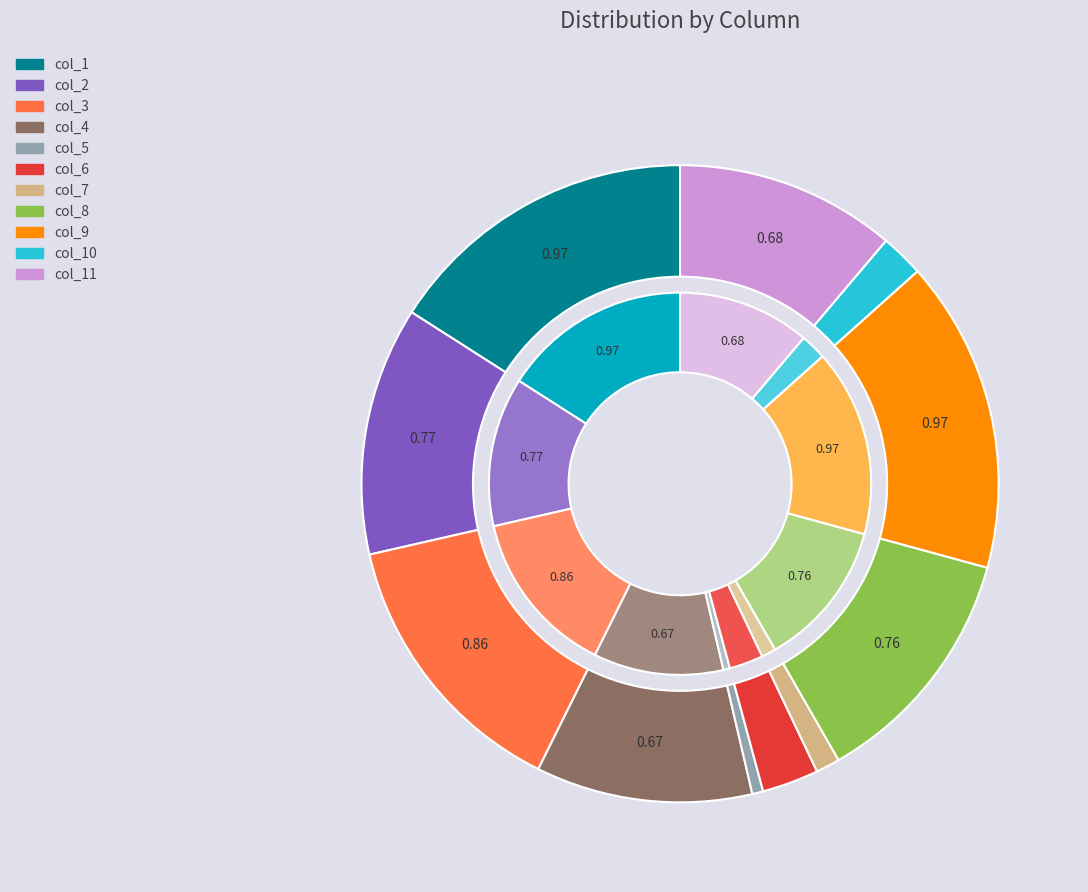

Is it true that col_5 is 1% of the pie?

True